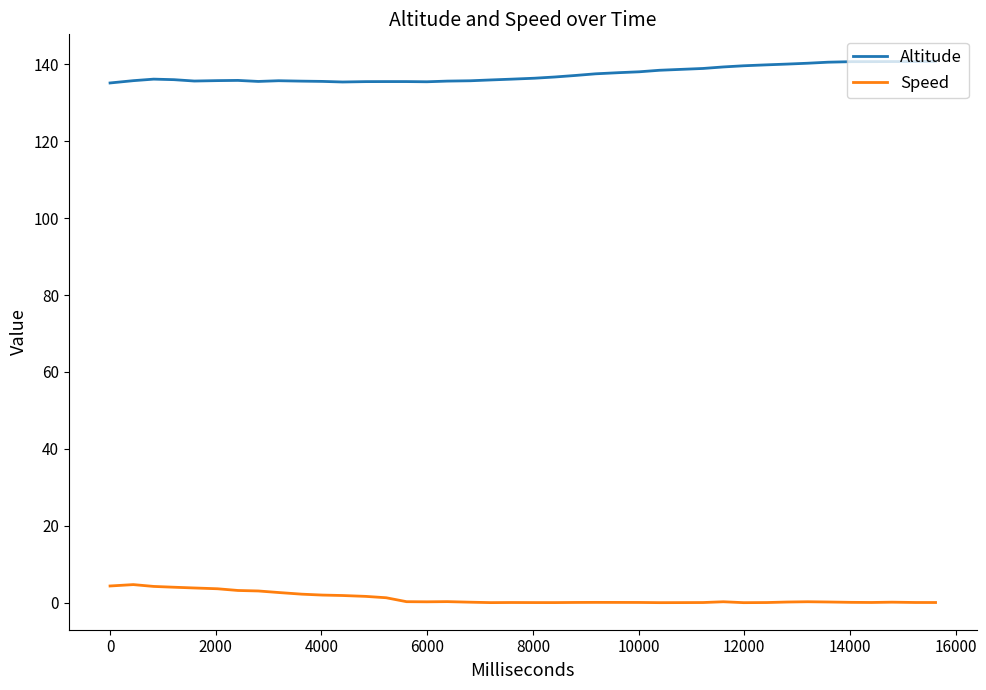

List the series in order of their peak value, highest first.

Altitude, Speed